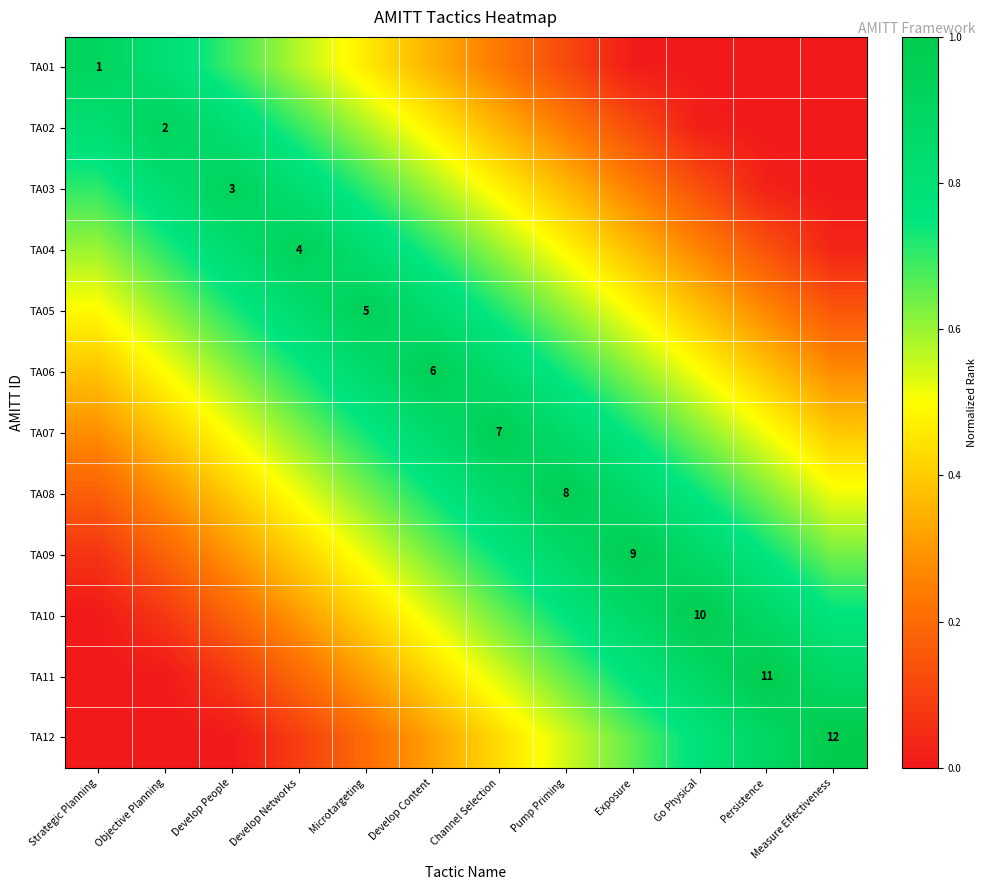

What is the spread (max minus min) of values at Strategic Planning?

0.9